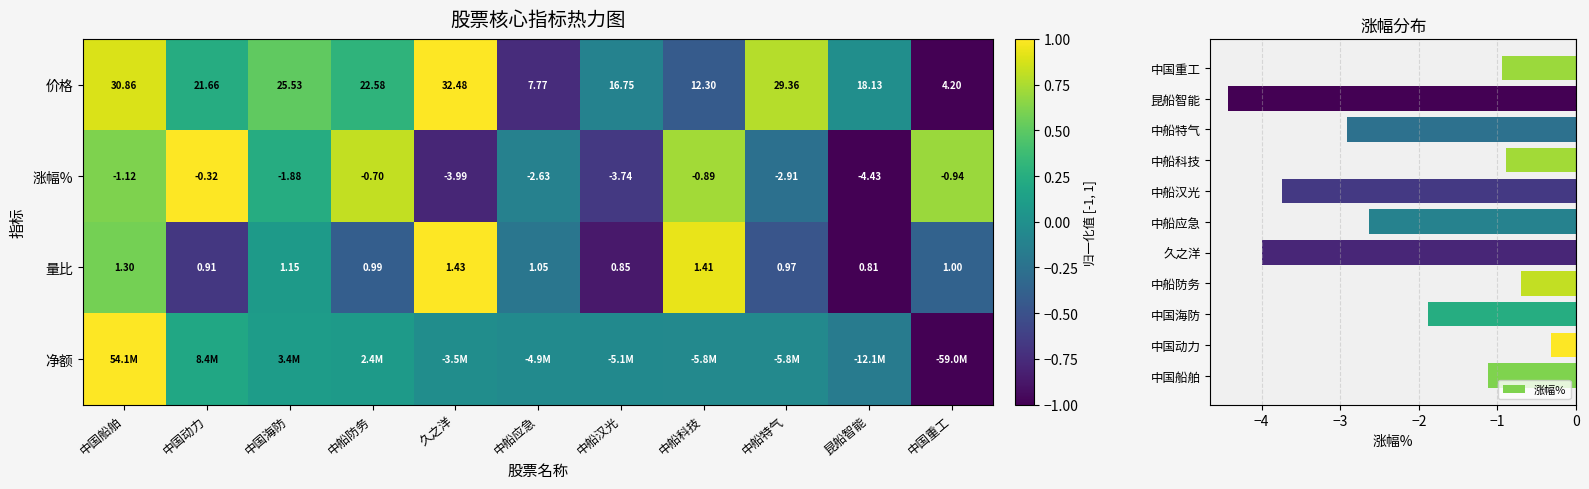

At which label does 量比 reach its minimum?

昆船智能